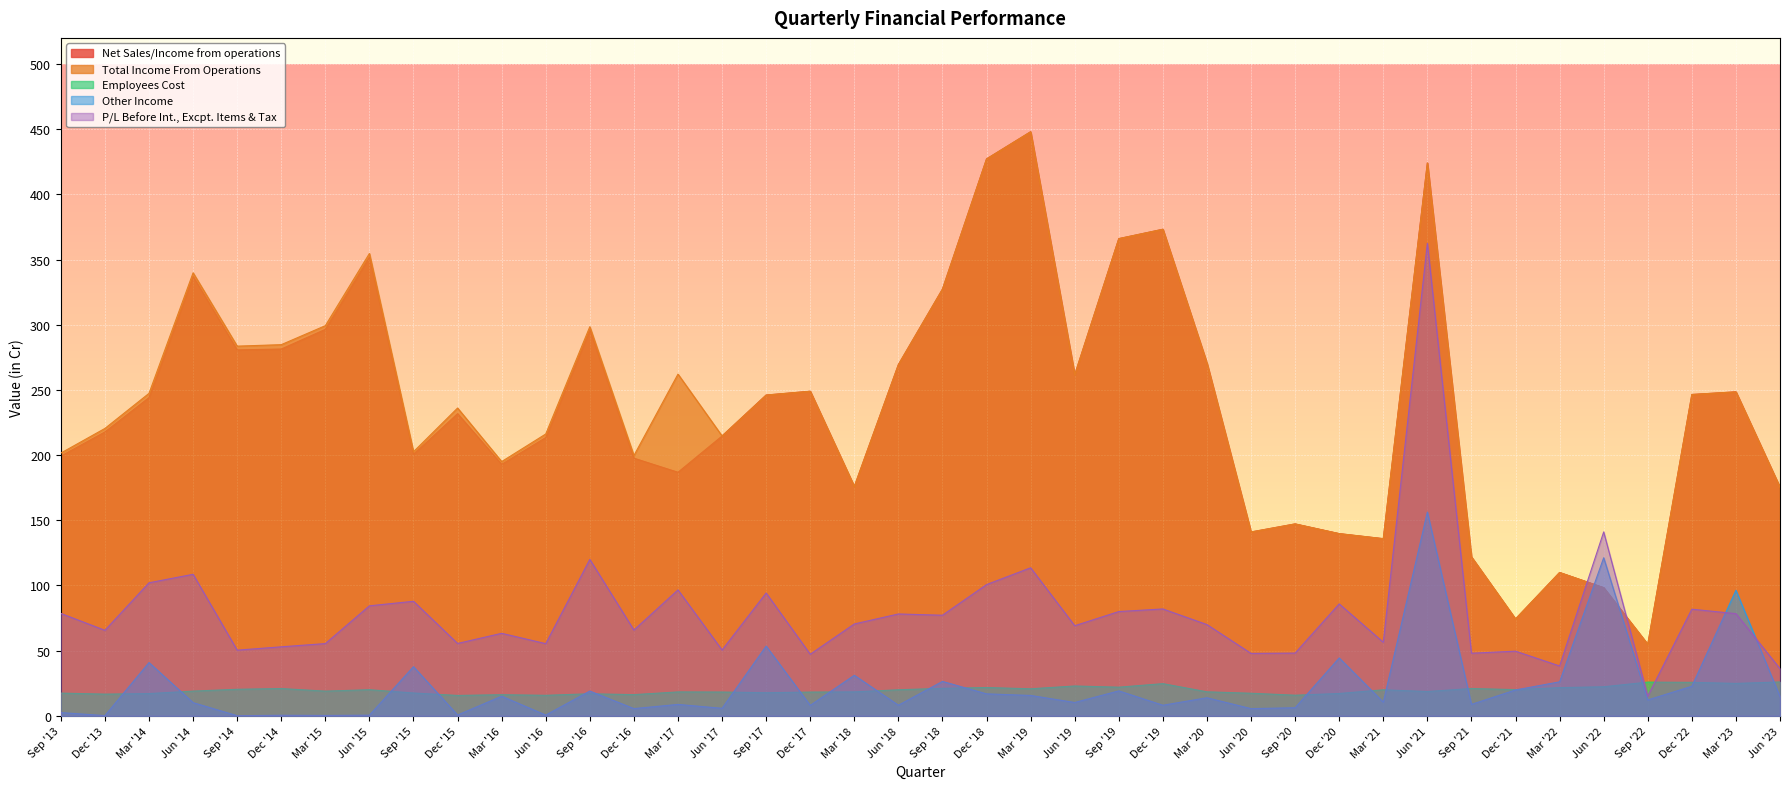

How many values in the Employees Cost series exceed 18?

27